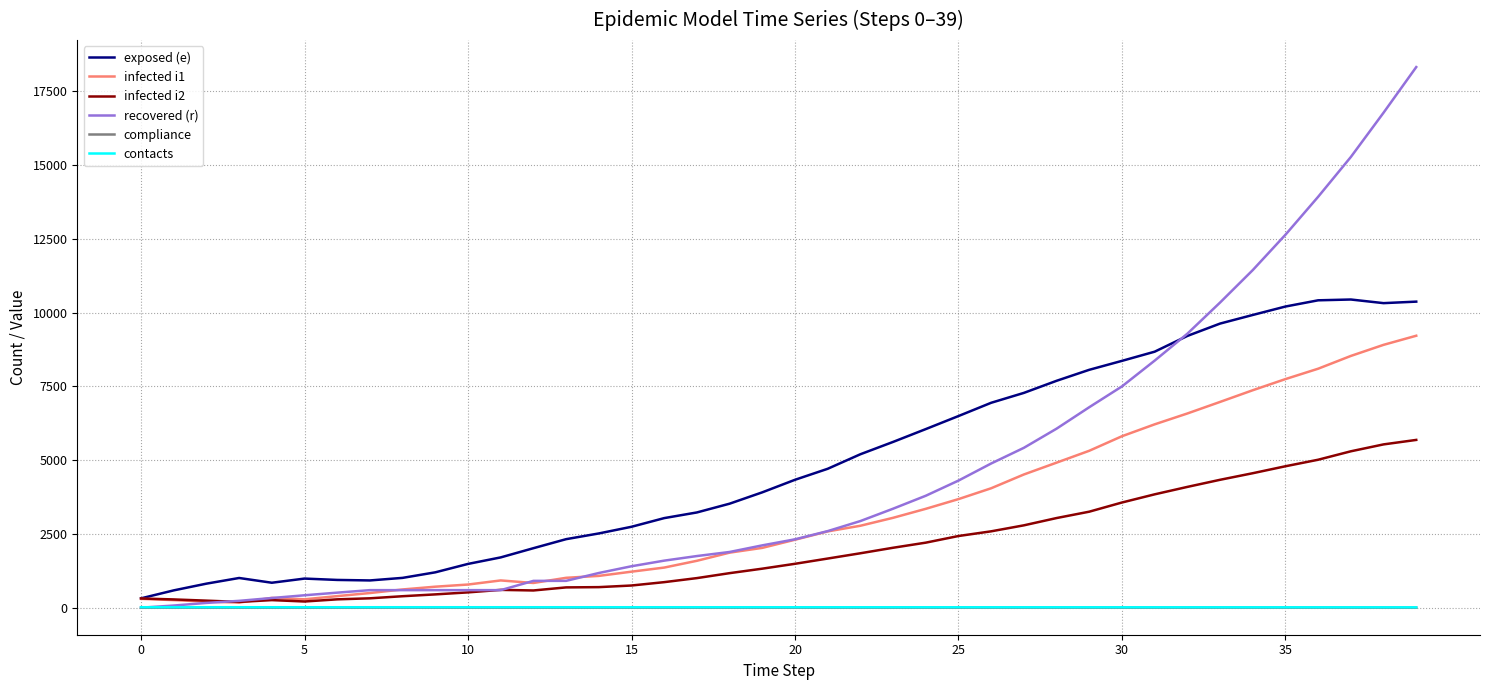

What is the maximum value shown in the chart?

18328.0